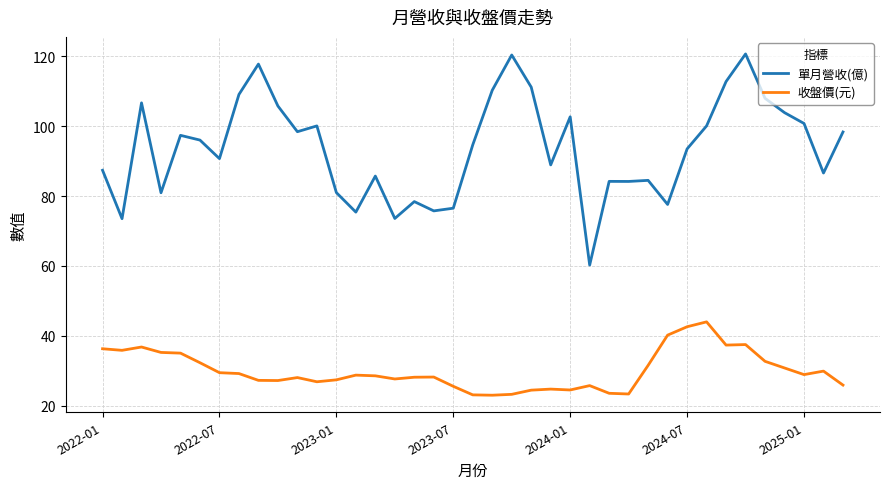

True or false: 收盤價(元) and 單月營收(億) cross at least once.

False